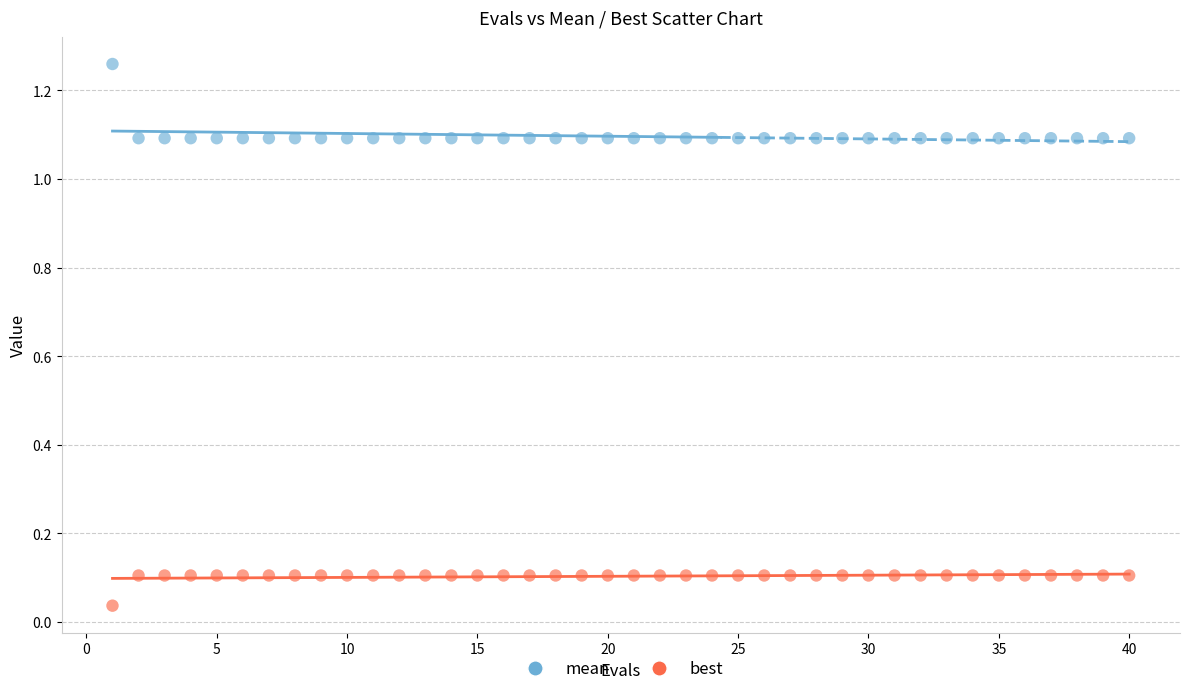

Which series reaches the maximum Y coordinate?

mean